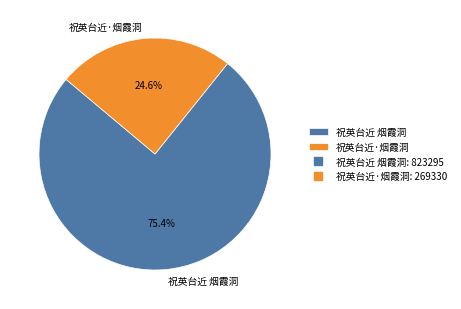

Which category accounts for the majority?

祝英台近 烟霞洞